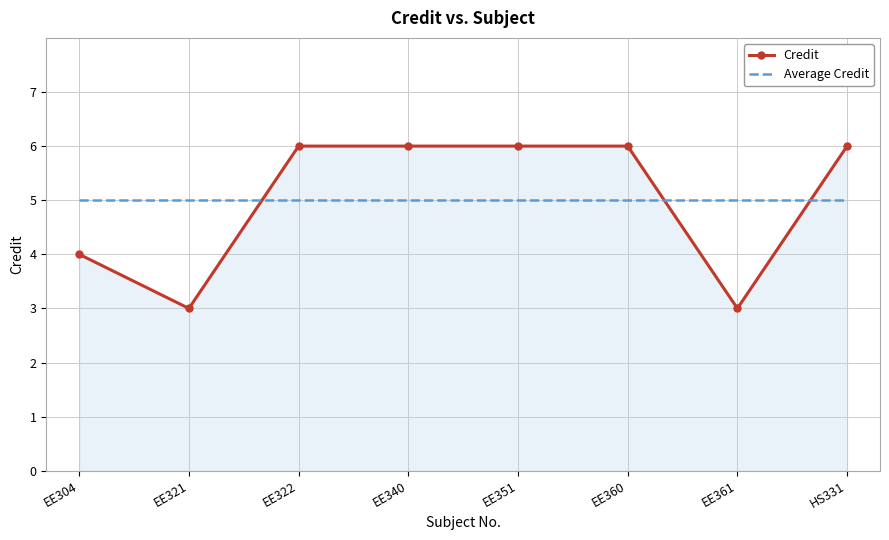

What is the lowest value of the Average Credit series?

5